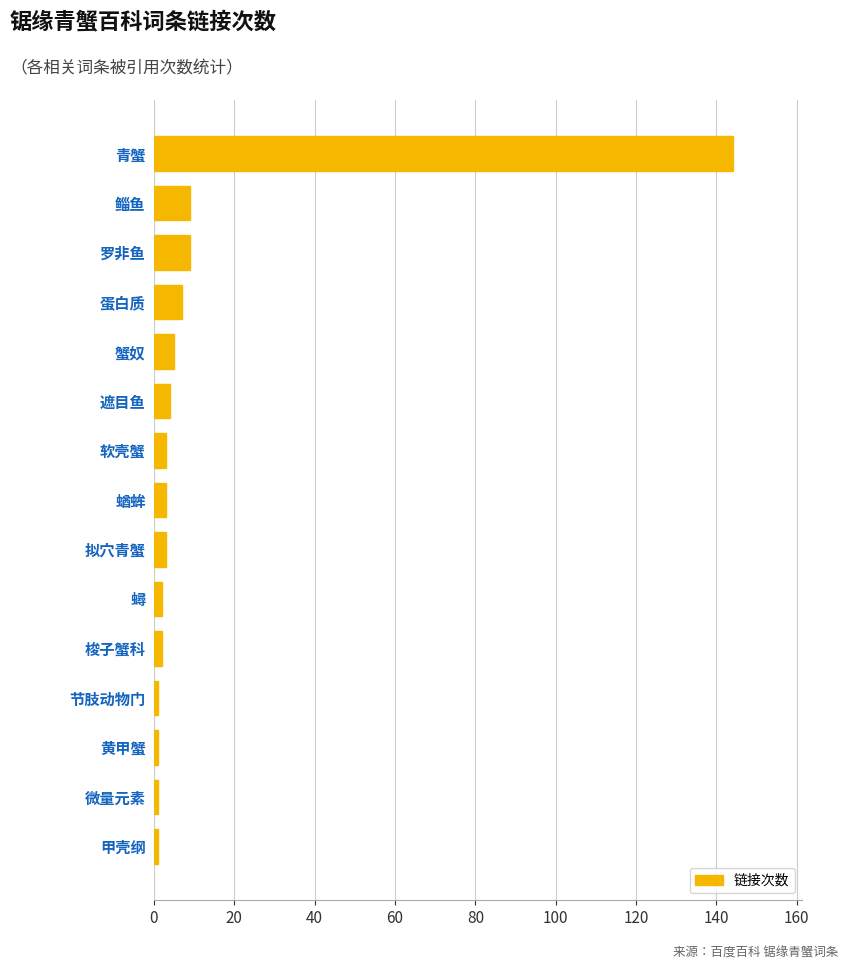

The value at 蛋白质 is 7. True or false?

True